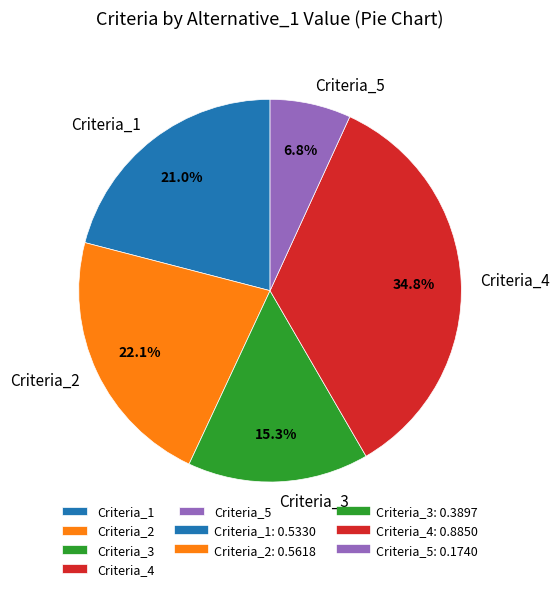

How many segments does this pie chart have?

5